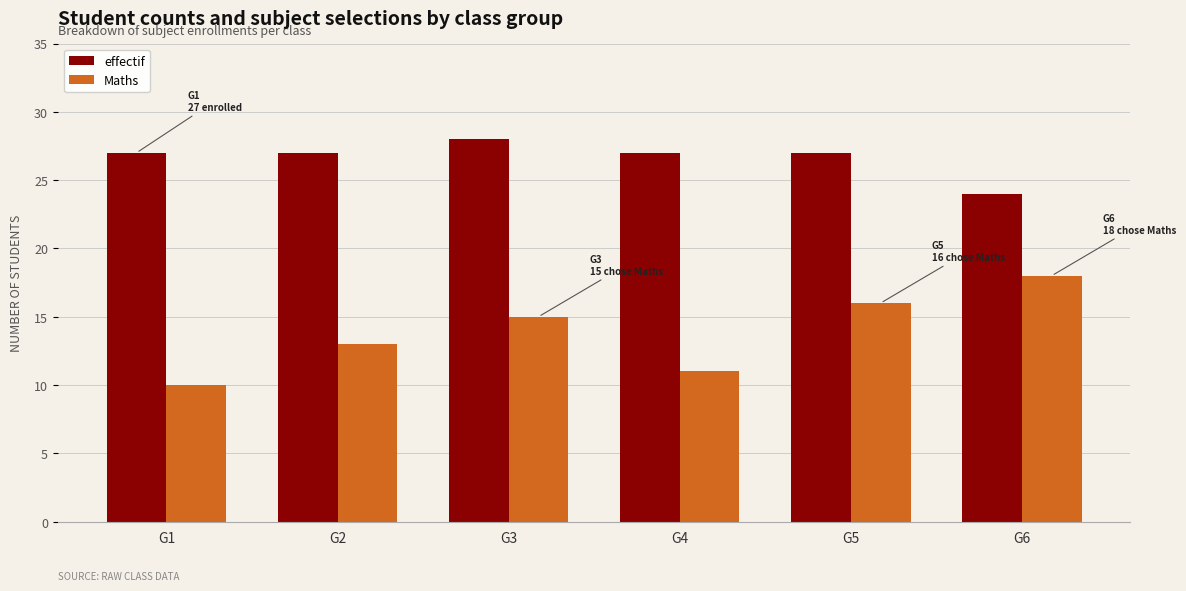

What is the sum of all Maths values?

83